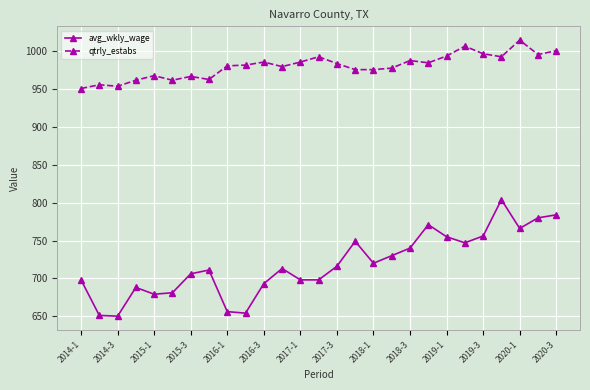

Which series has the largest range (max minus min)?

avg_wkly_wage